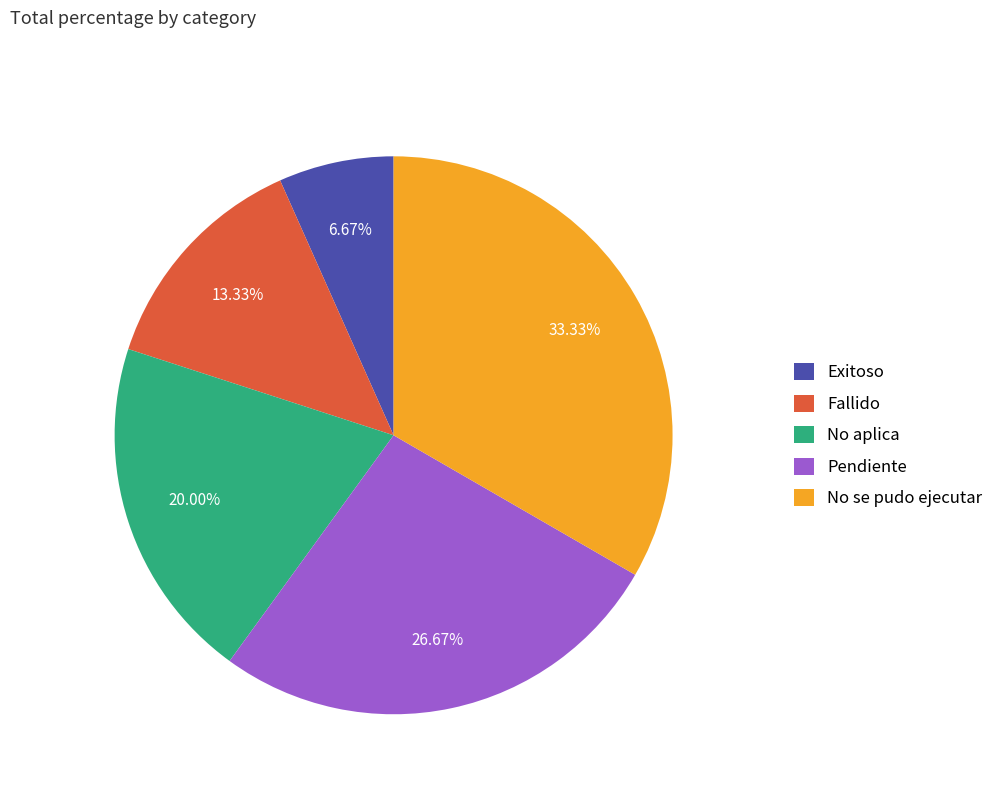

How many slices are in this pie chart?

5